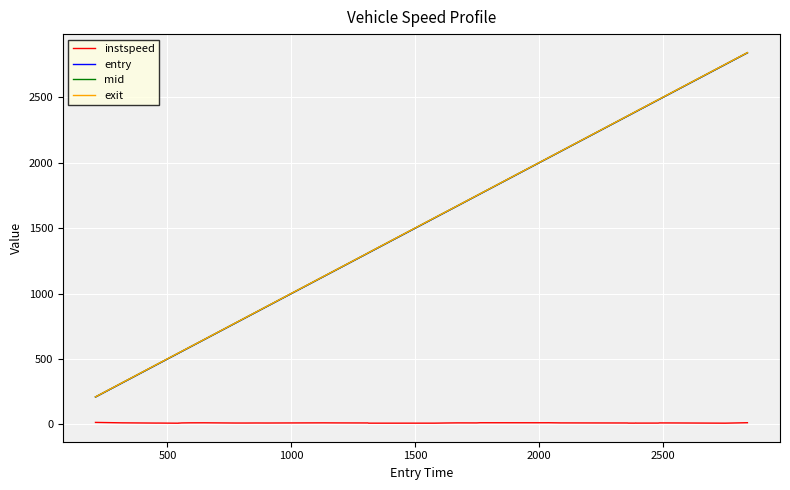

What is the highest value of the entry series?

2841.3